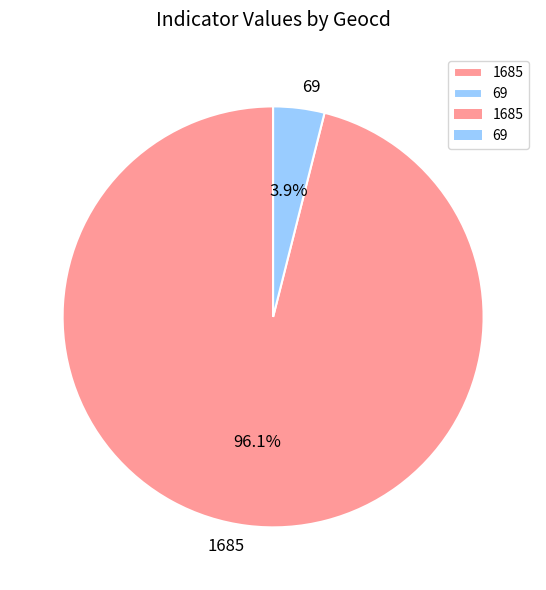

To the nearest percent, what is the difference between the largest and smallest slice percentages?

92%